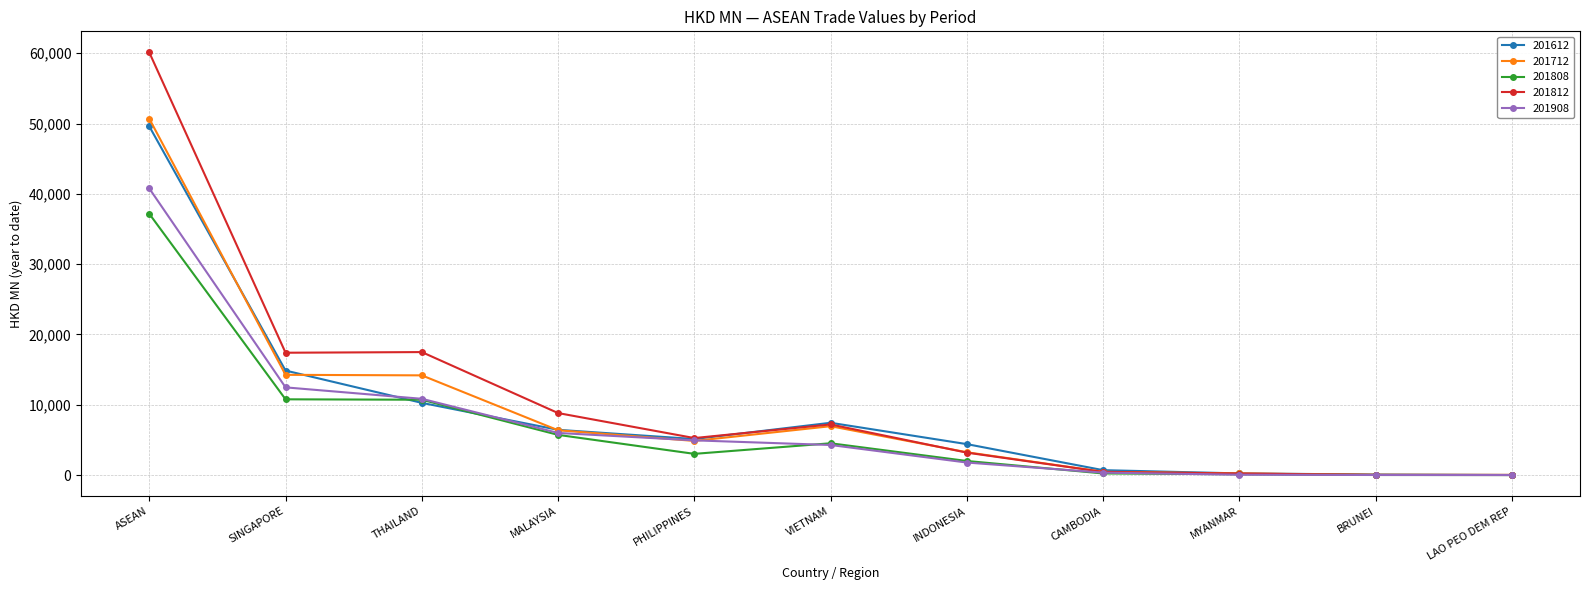

In 201812, how many points are higher than both neighbors (excluding endpoints)?

2